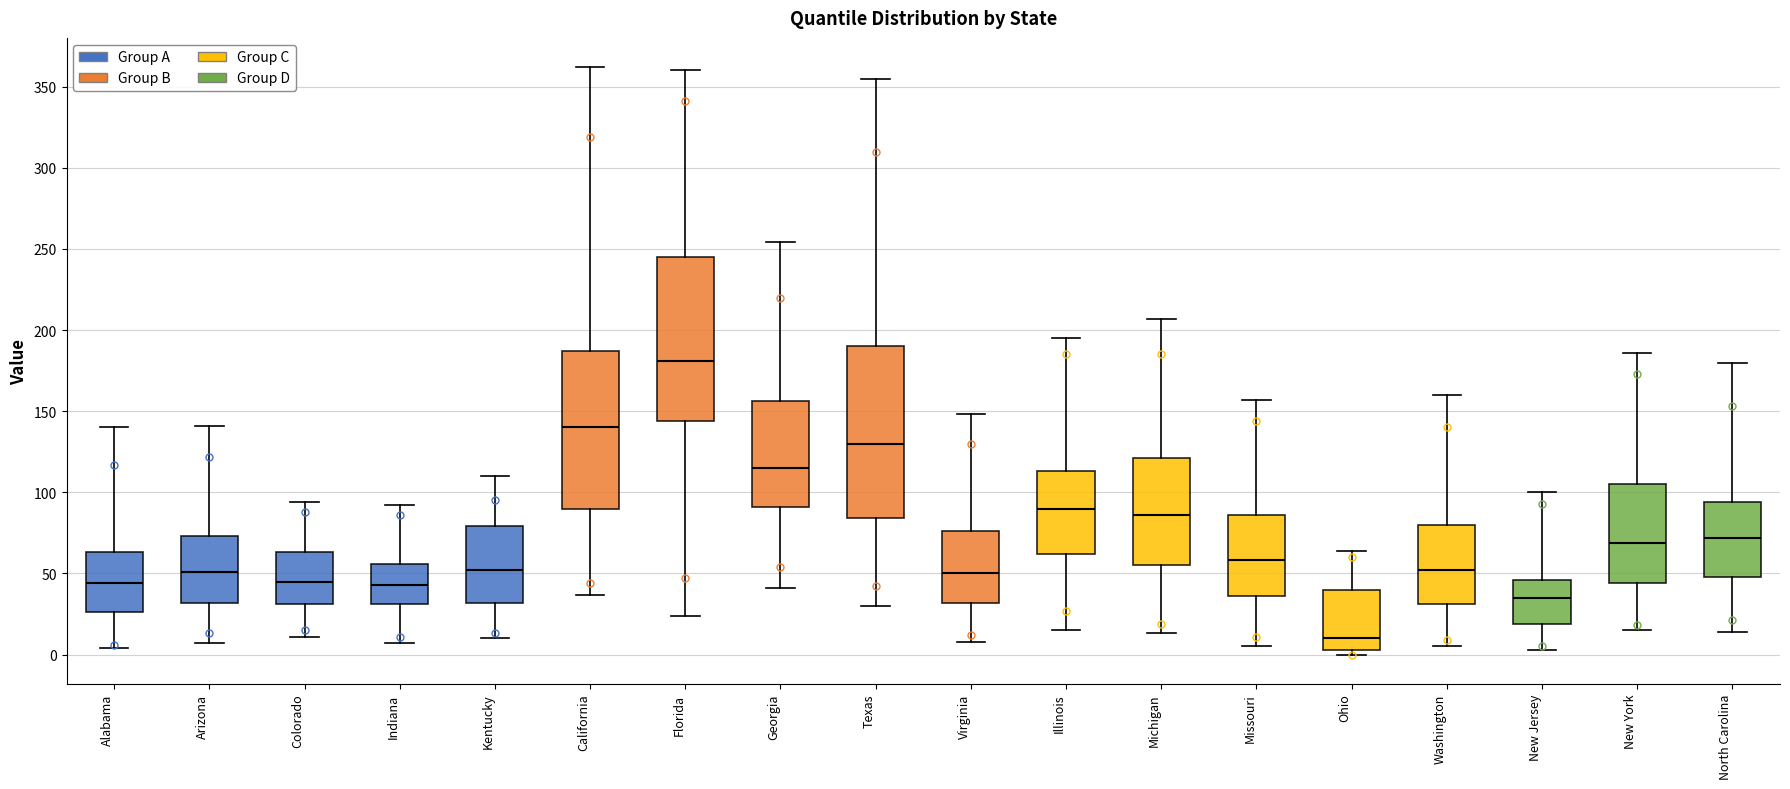

Which box is the tallest, from its lower edge to its upper edge?

Texas